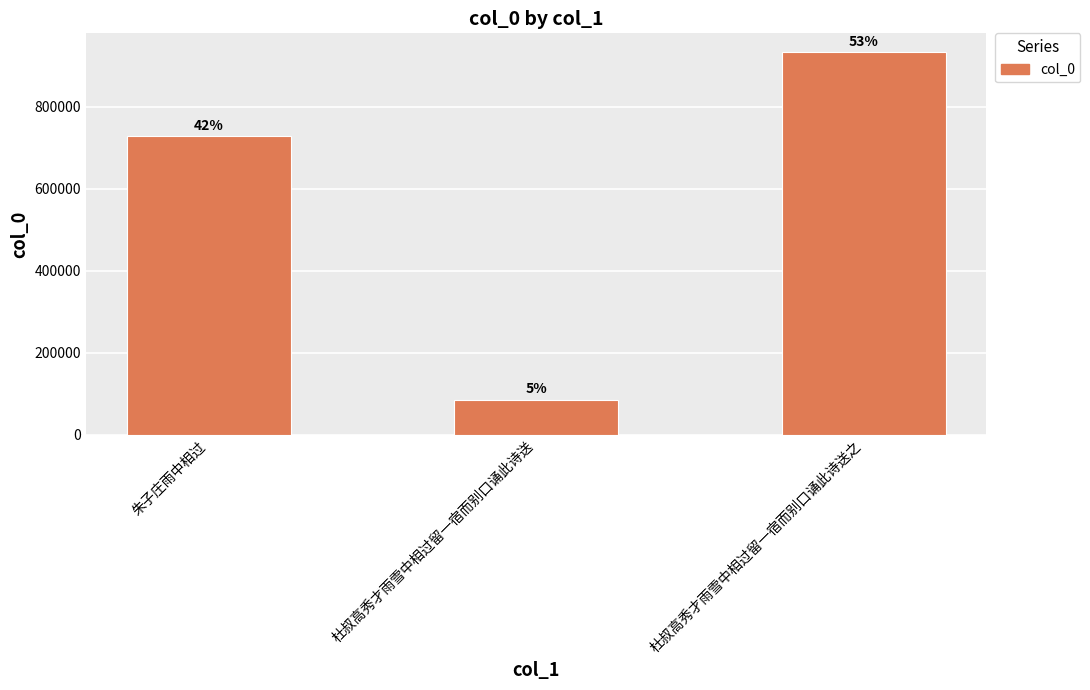

Are the bars horizontal?

No